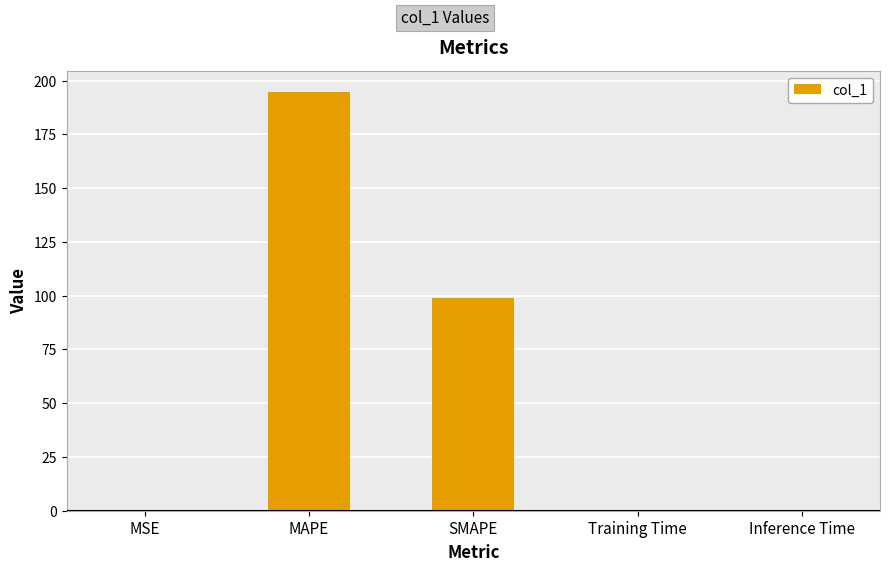

At which label is the value closest to 97?

SMAPE